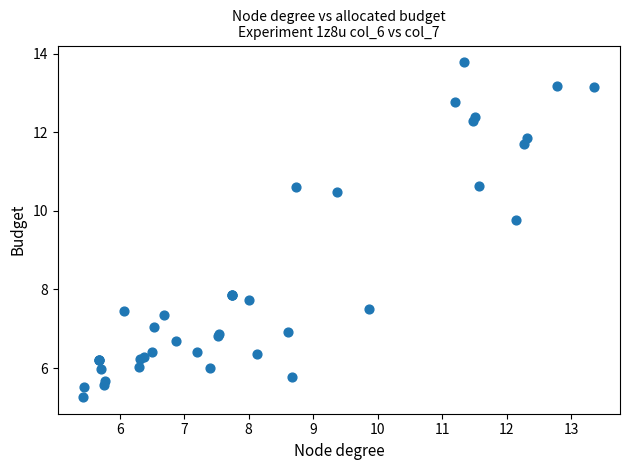

What Y value in the scatter plot is closest to 9?

9.8